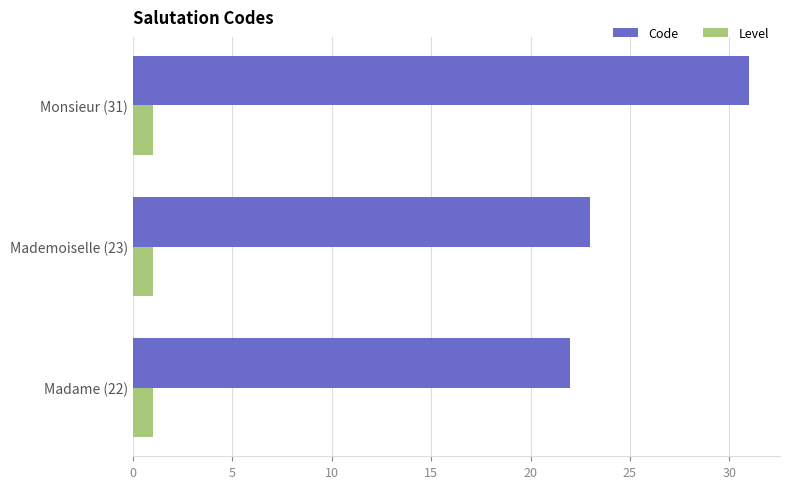

List the series in order of their overall mean, highest first.

Code, Level